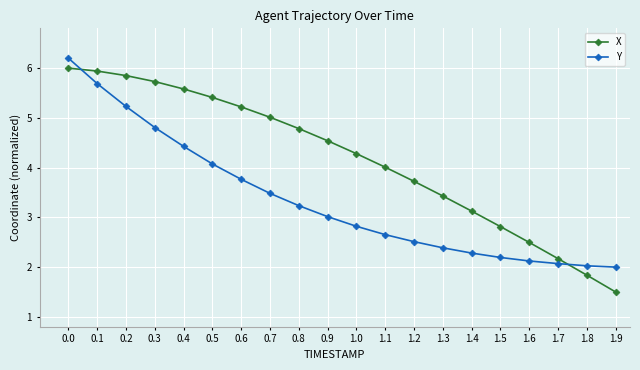

Between 1.3 and 1.4, which series saw the biggest shift?

X